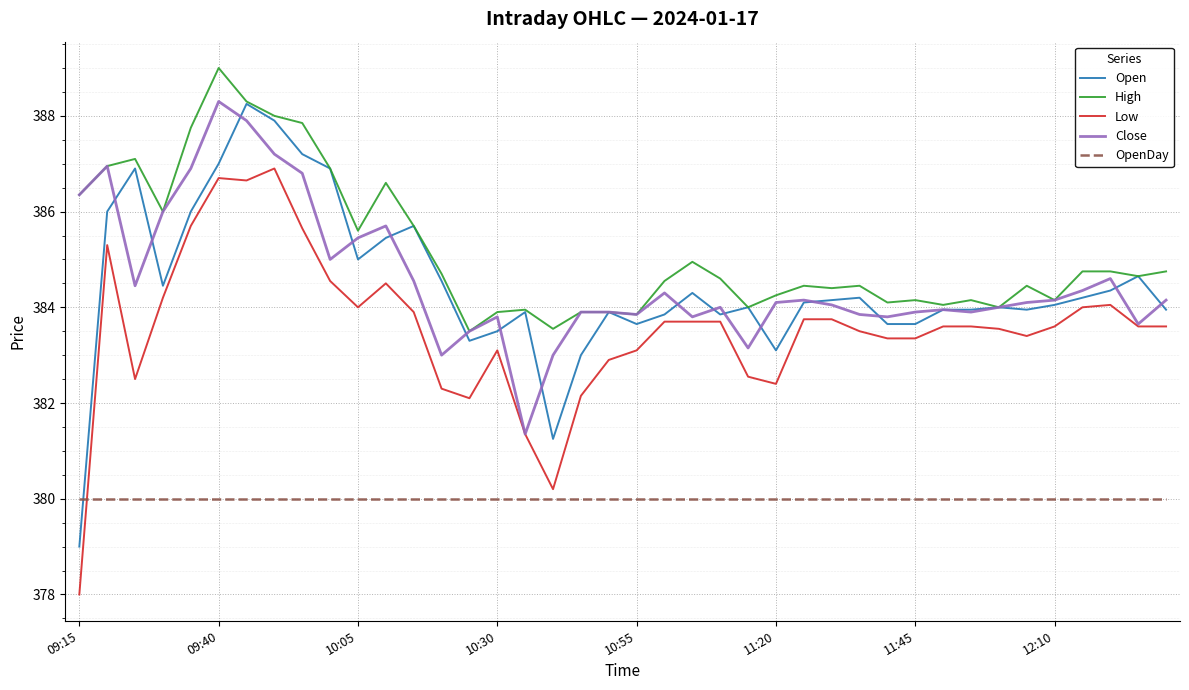

Is this an area chart (filled region under the line)?

No